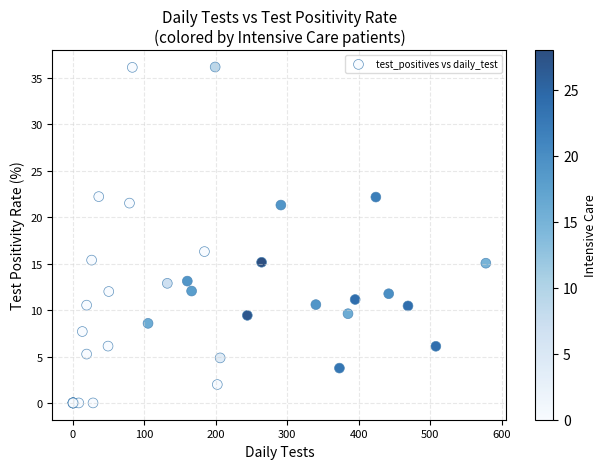

What Y value in the scatter plot is closest to 18?

16.3